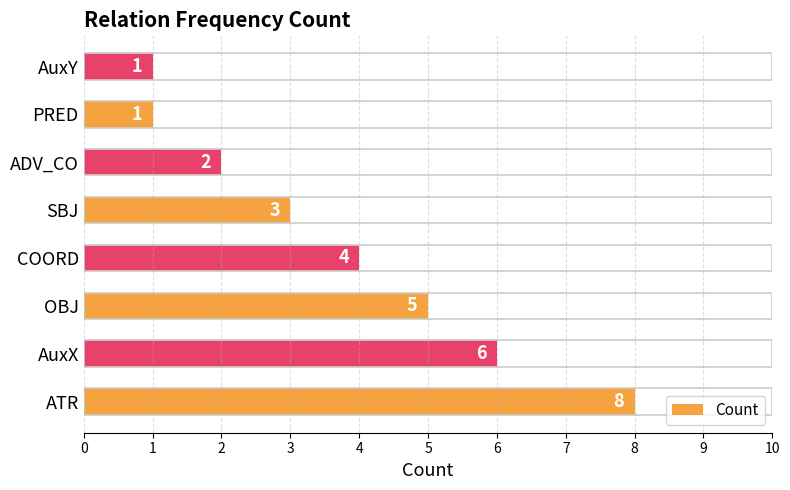

What is the change in value from ATR to AuxY?

-7